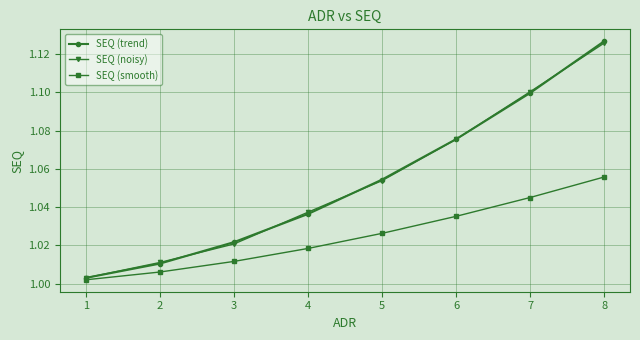

True or false: SEQ (trend) has more than 2 interior local peaks.

False